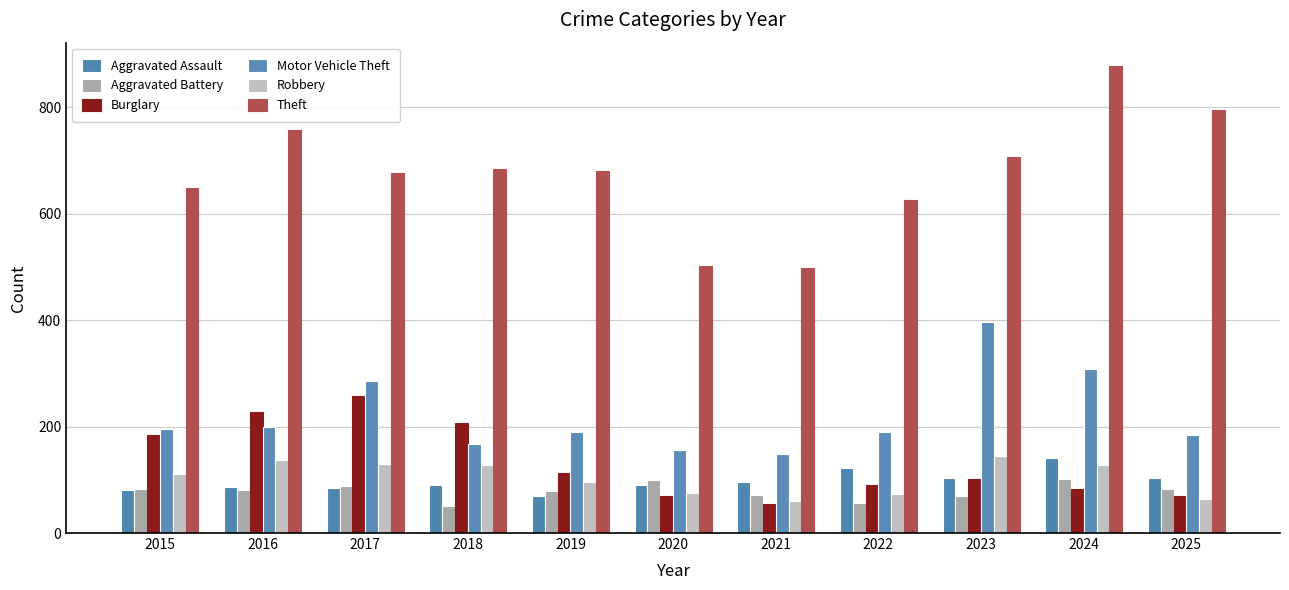

Is it true that Theft equals 676 at 2017?

True